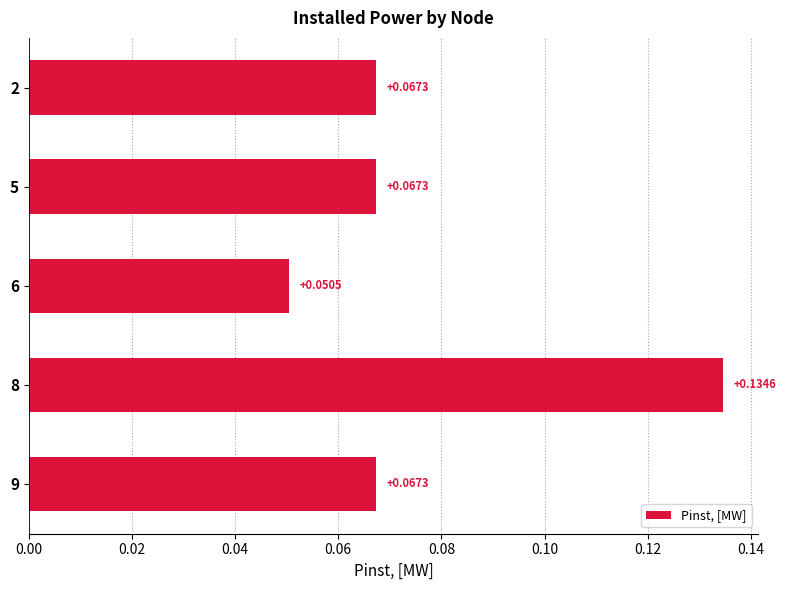

Which has a higher value, 6 or 8?

8